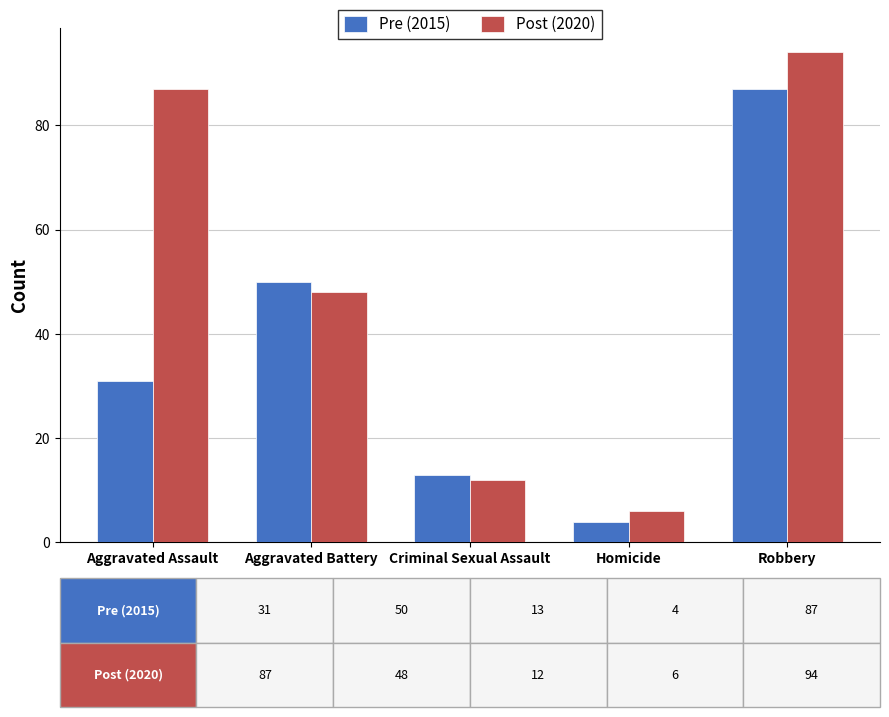

What is the average value of the Post (2020) series?

49